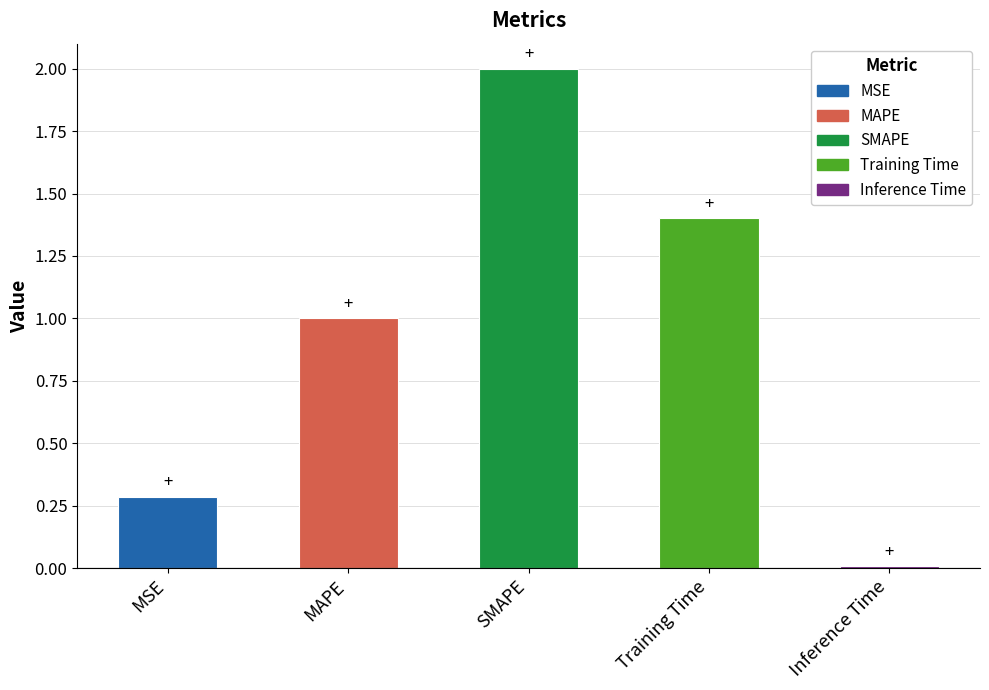

What is the sum of the values at Training Time and MSE?

1.7